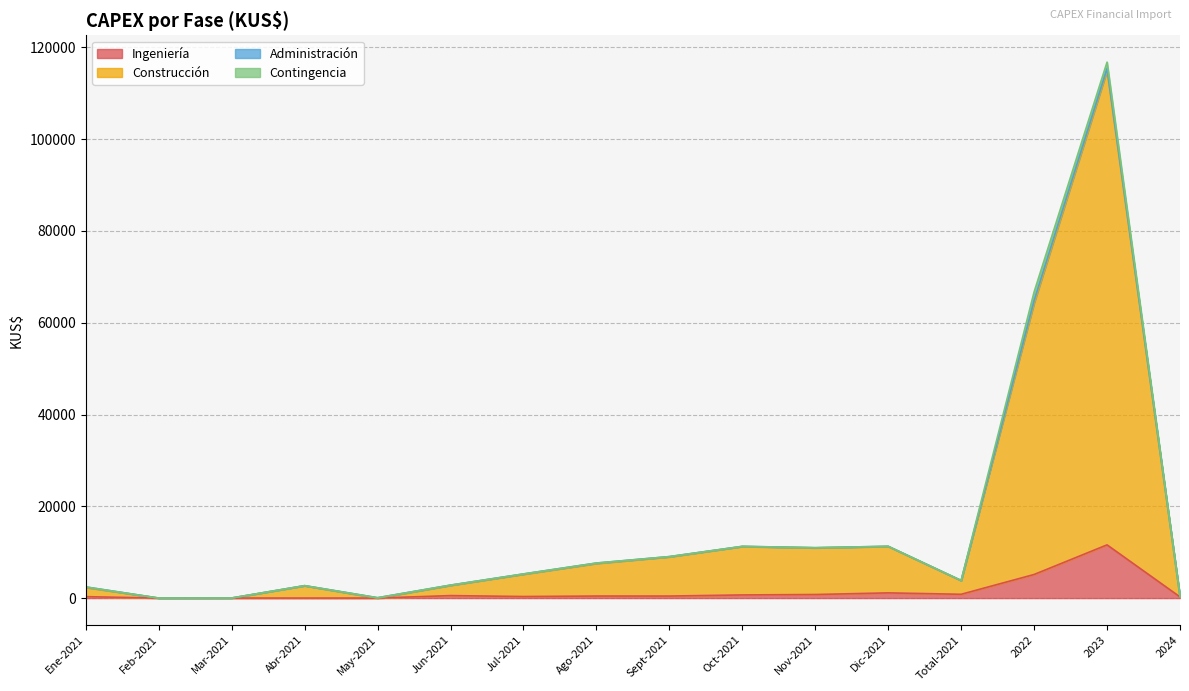

What is the highest value of the Ingeniería series?

11593.8